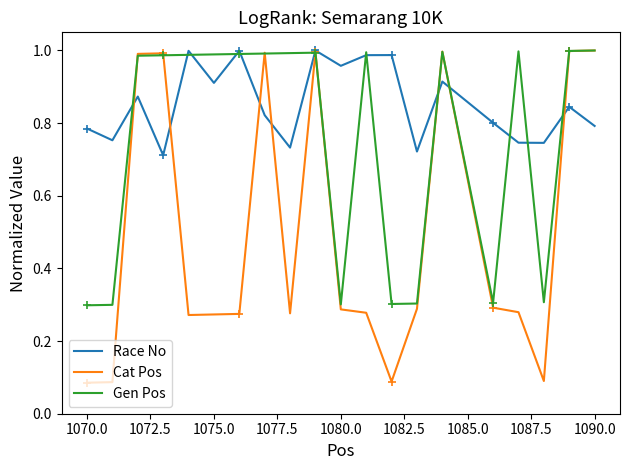

Is the value of Race No at 1085.0 greater than the value of Cat Pos at 12?

Yes